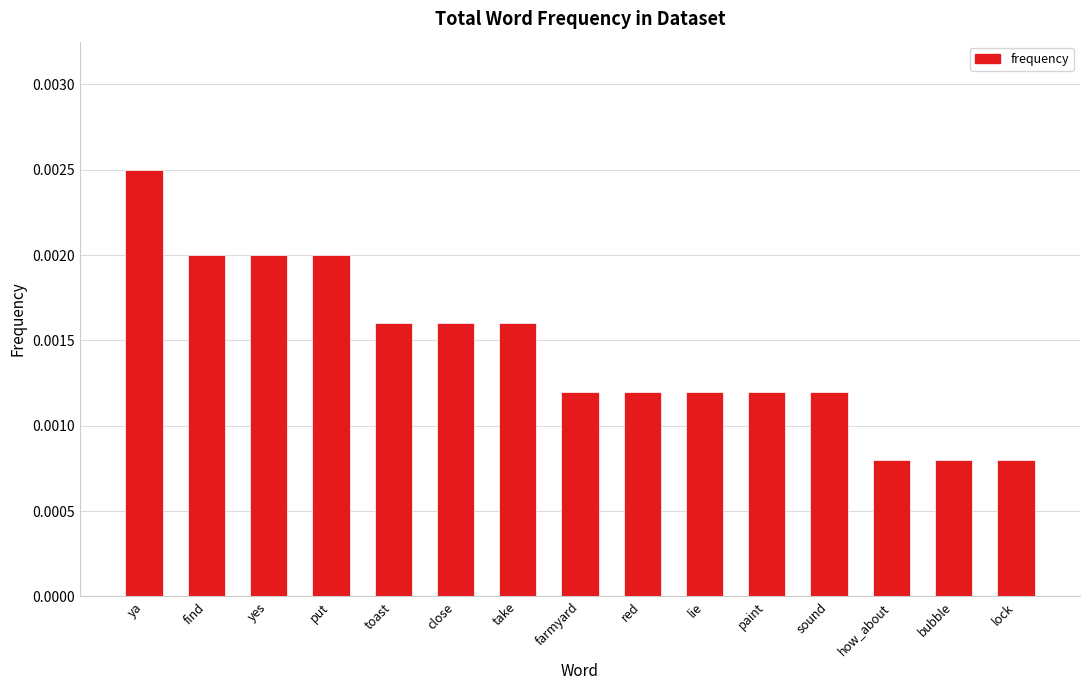

Count the values in the range 0 to 1.

15